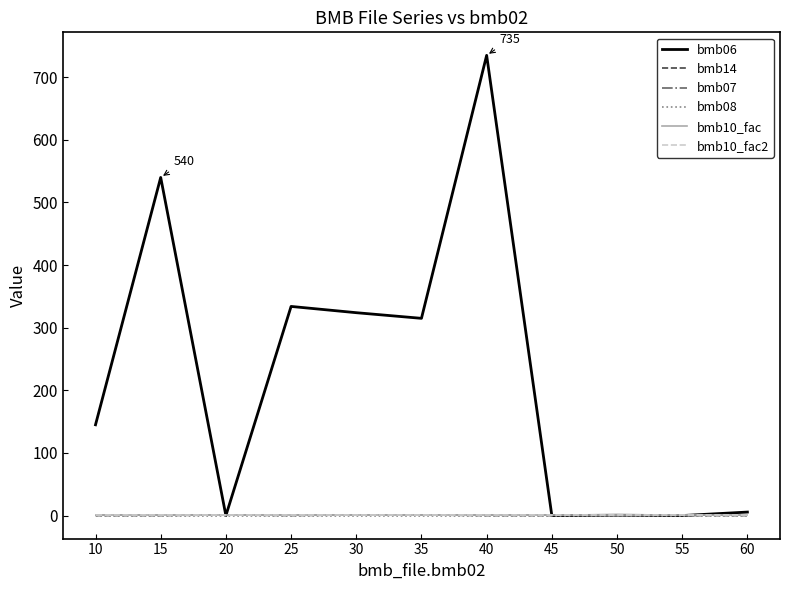

What is the value of the bmb07 point at the 4th from the left?

1.0